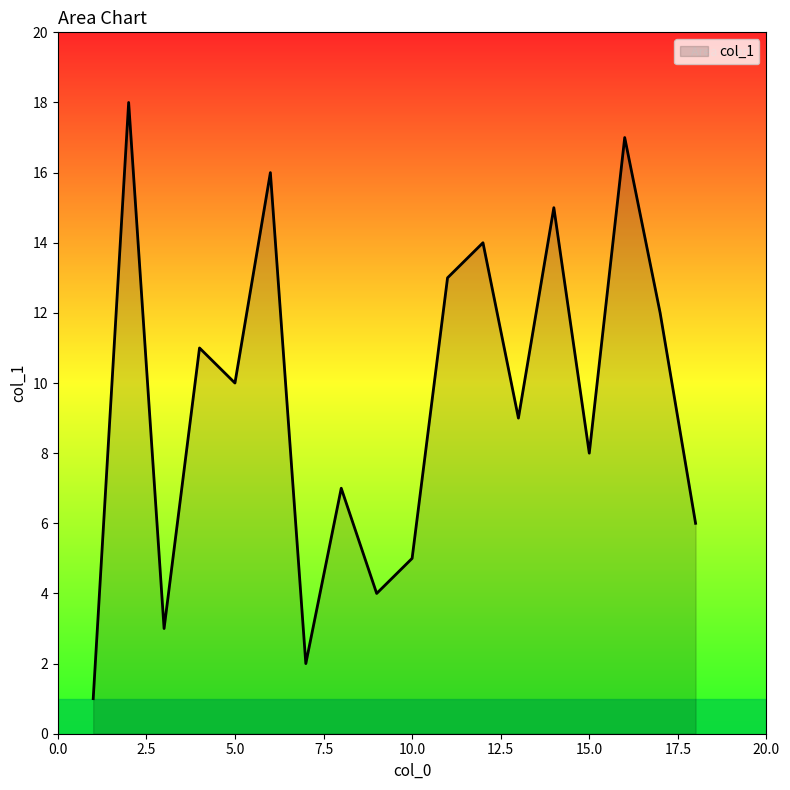

How many categories are shown in the chart?

18